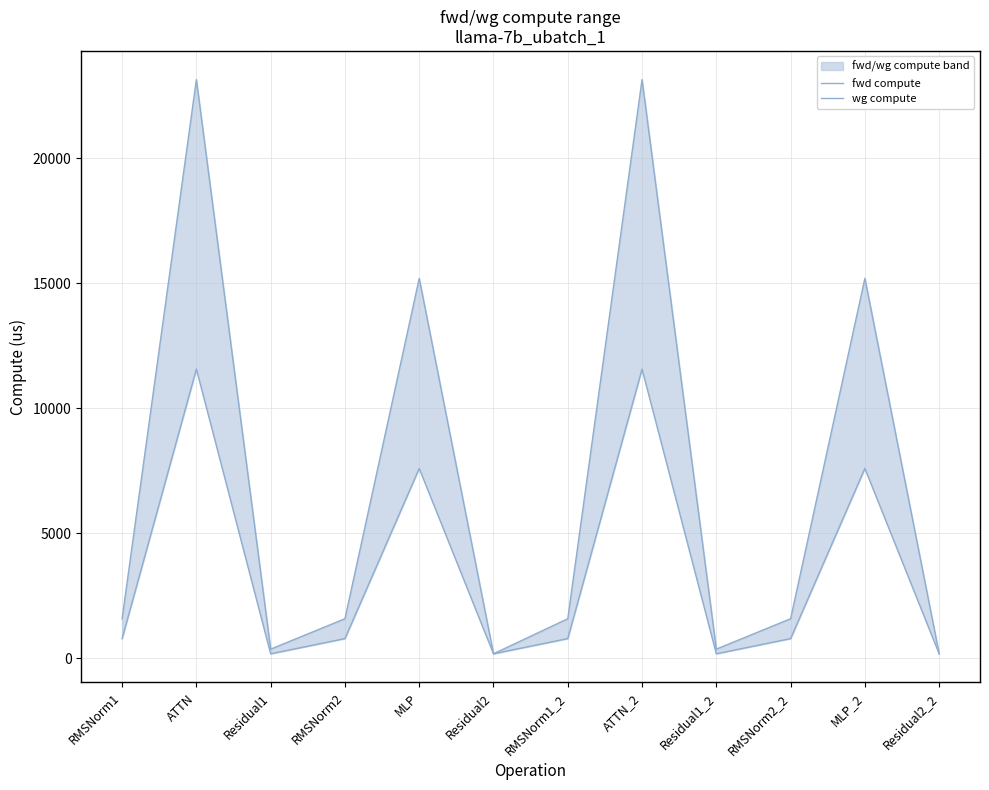

Where is the first local minimum for wg compute?

Residual1